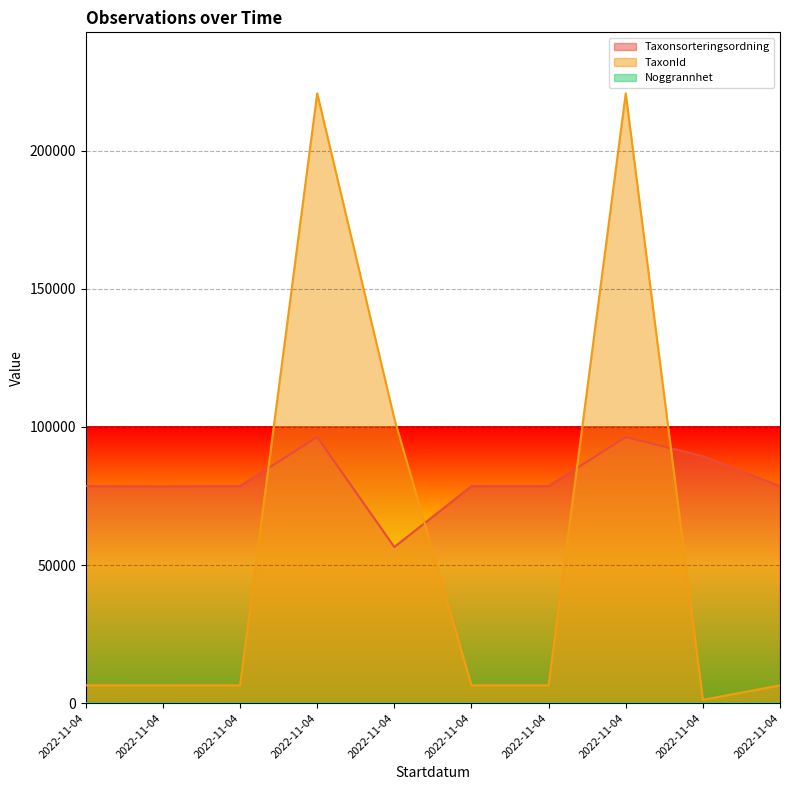

What are all the series names shown in the legend?

Taxonsorteringsordning, TaxonId, Noggrannhet